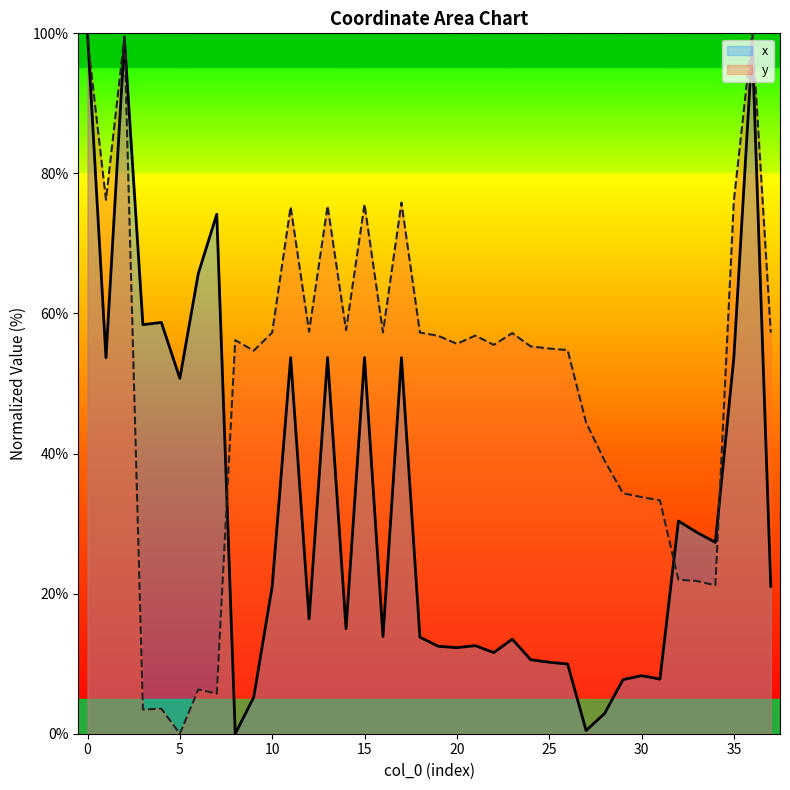

What value does the y series have at 22?

55.5